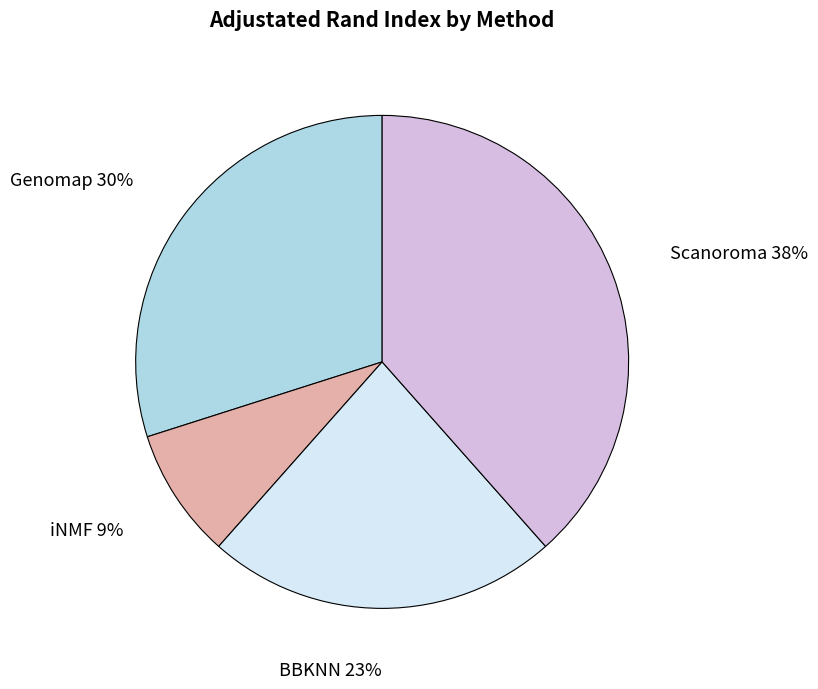

To the nearest percent, what is the average slice percentage?

25%